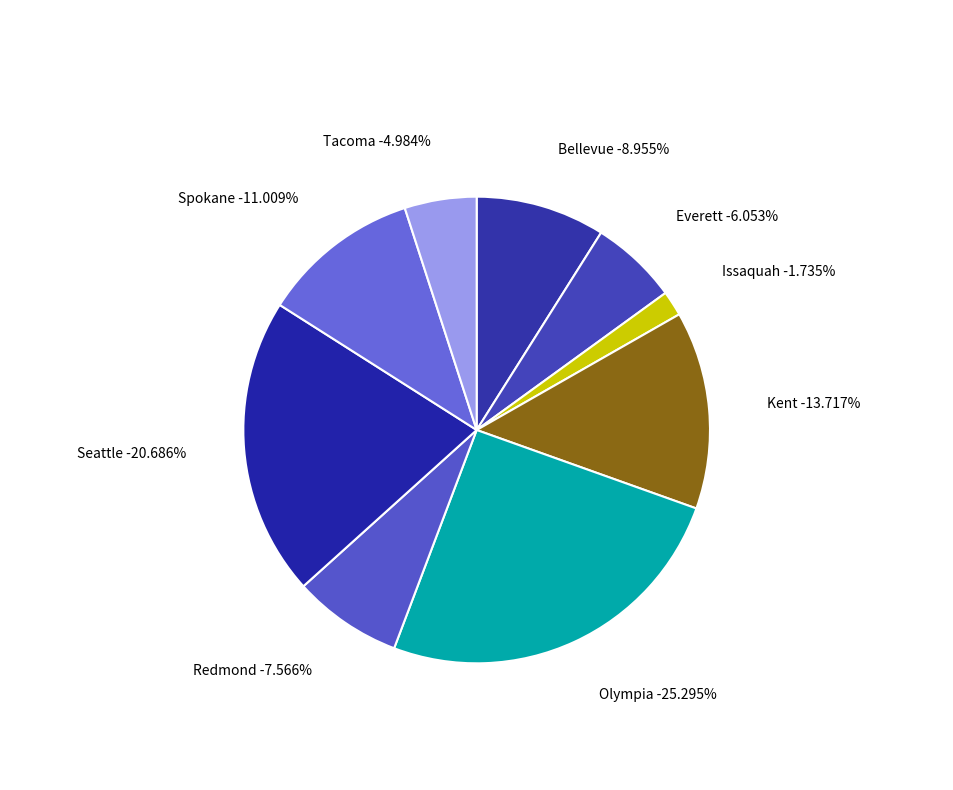

What is the largest slice in the pie chart?

Olympia